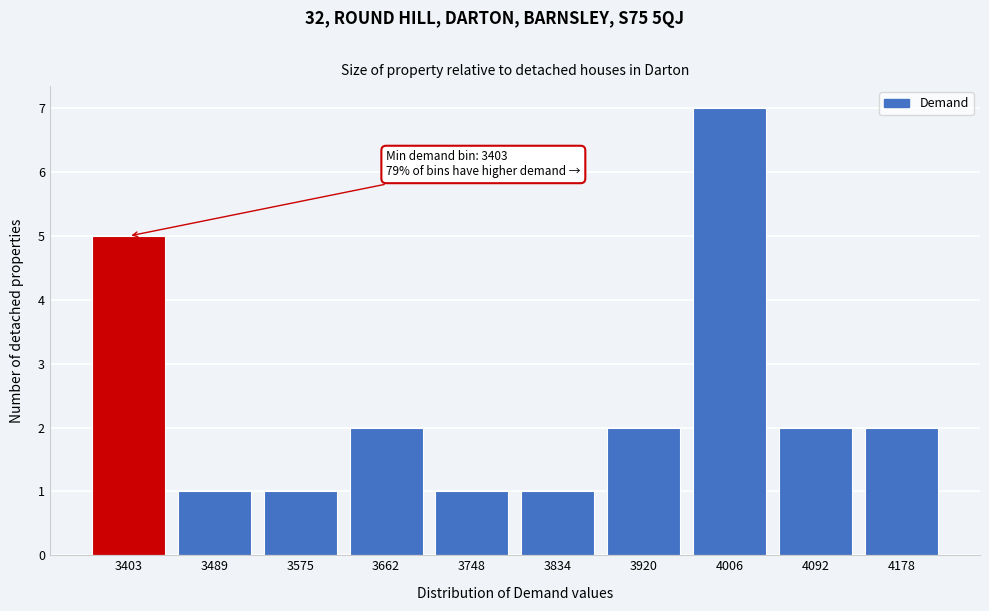

Reading left to right, transcribe all the data shown in this chart.

3403=5	3489=1	3575=1	3662=2	3748=1	3834=1	3920=2	4006=7	4092=2	4178=2